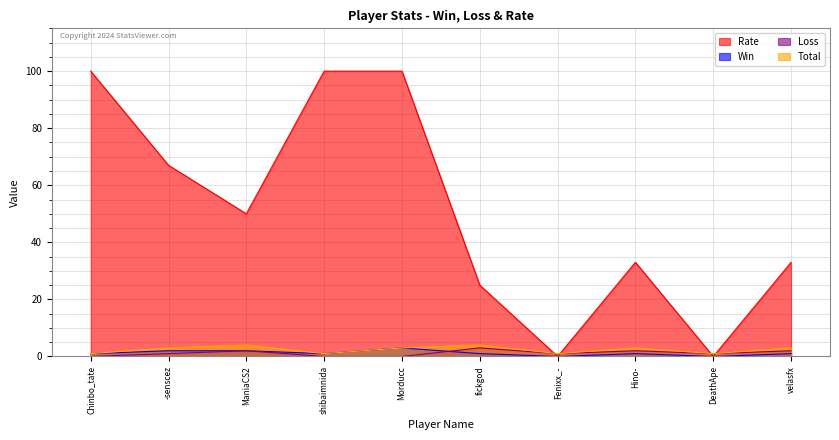

What value does the Total series have at -senscez?

3